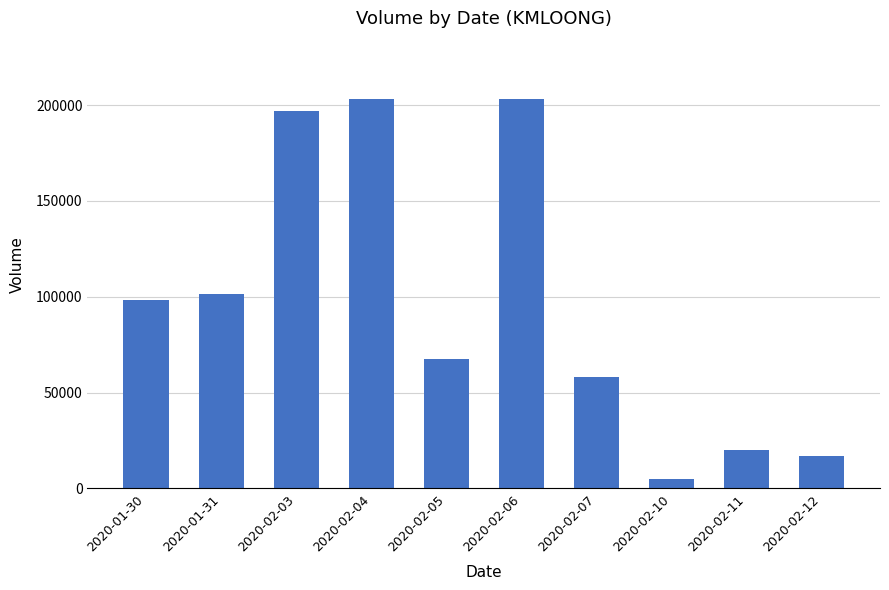

Which category has the lowest value across all series?

2020-02-10